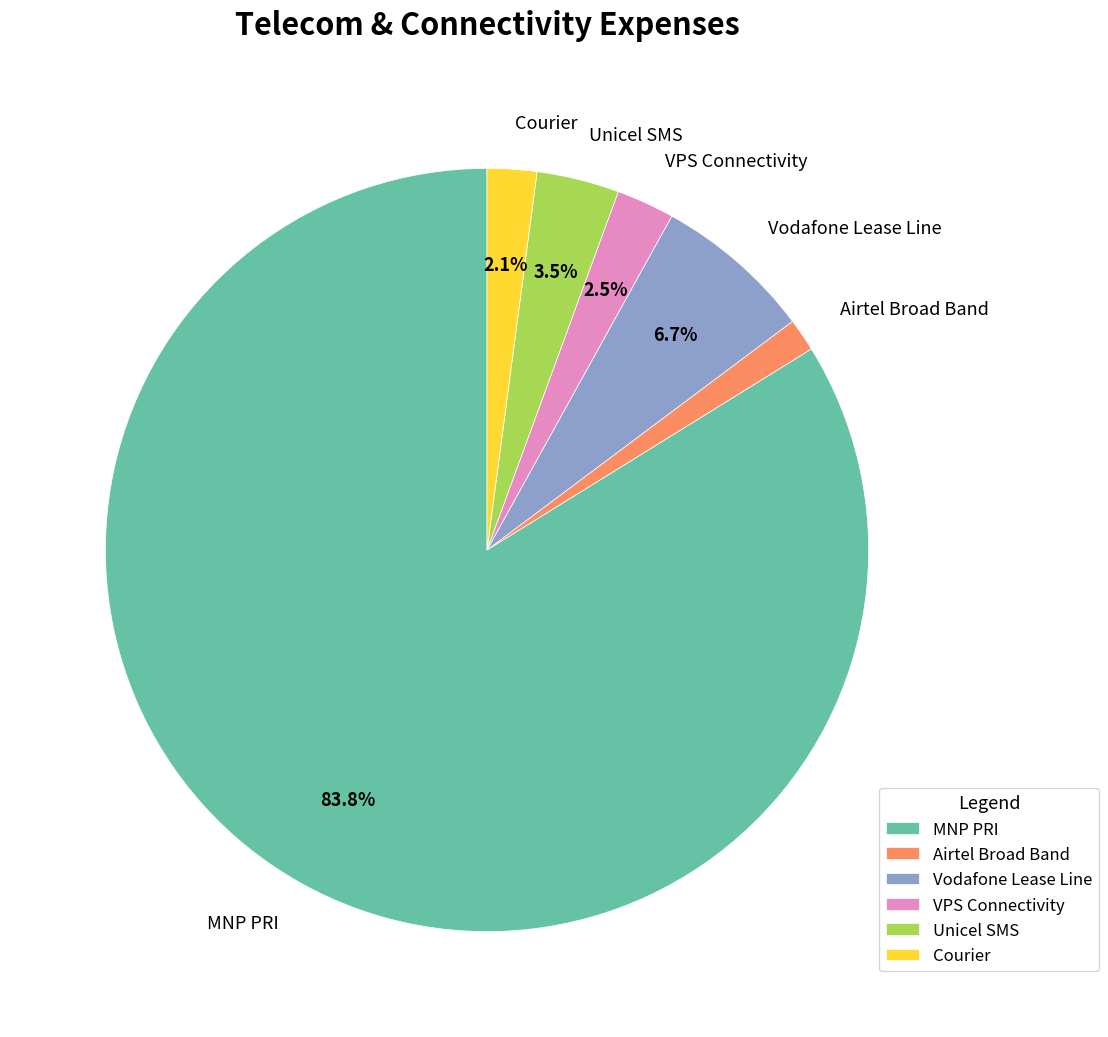

How much of the chart is everything except VPS Connectivity?

97.5%